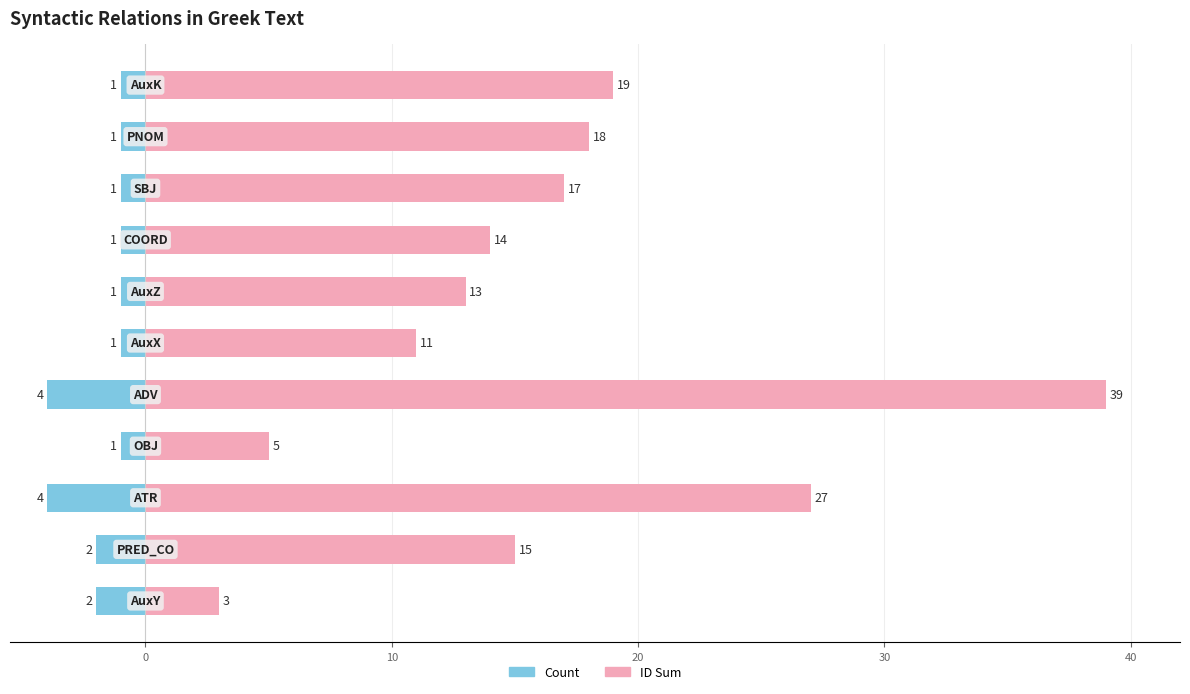

How many values in the ID Sum series exceed 15?

5